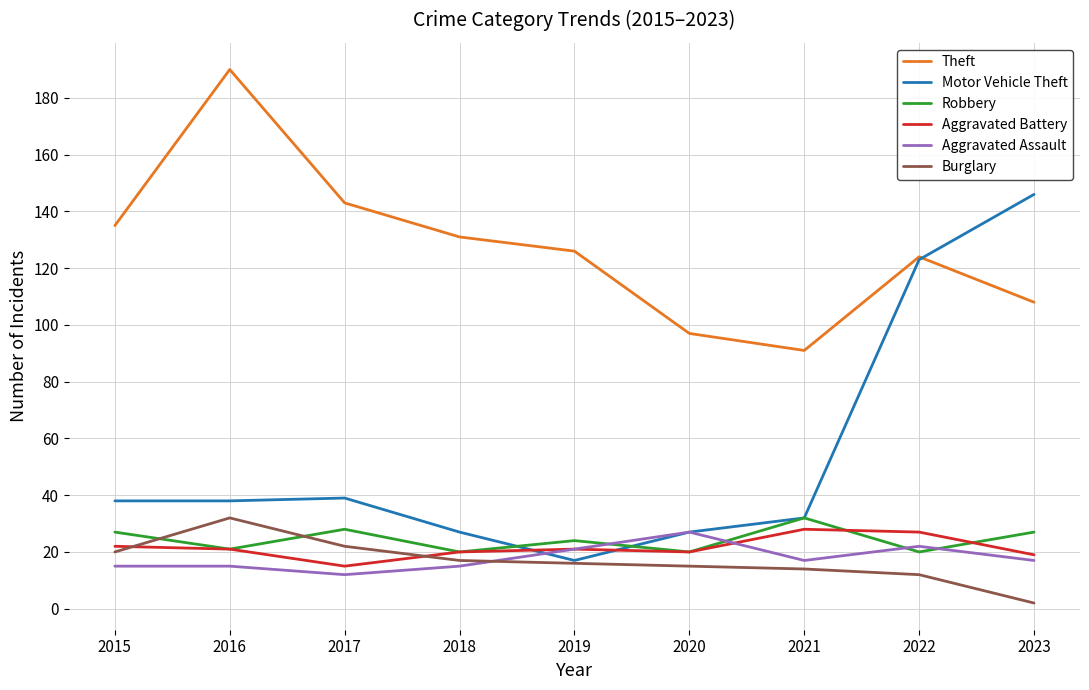

How many intersections are there between Aggravated Battery and Motor Vehicle Theft?

2